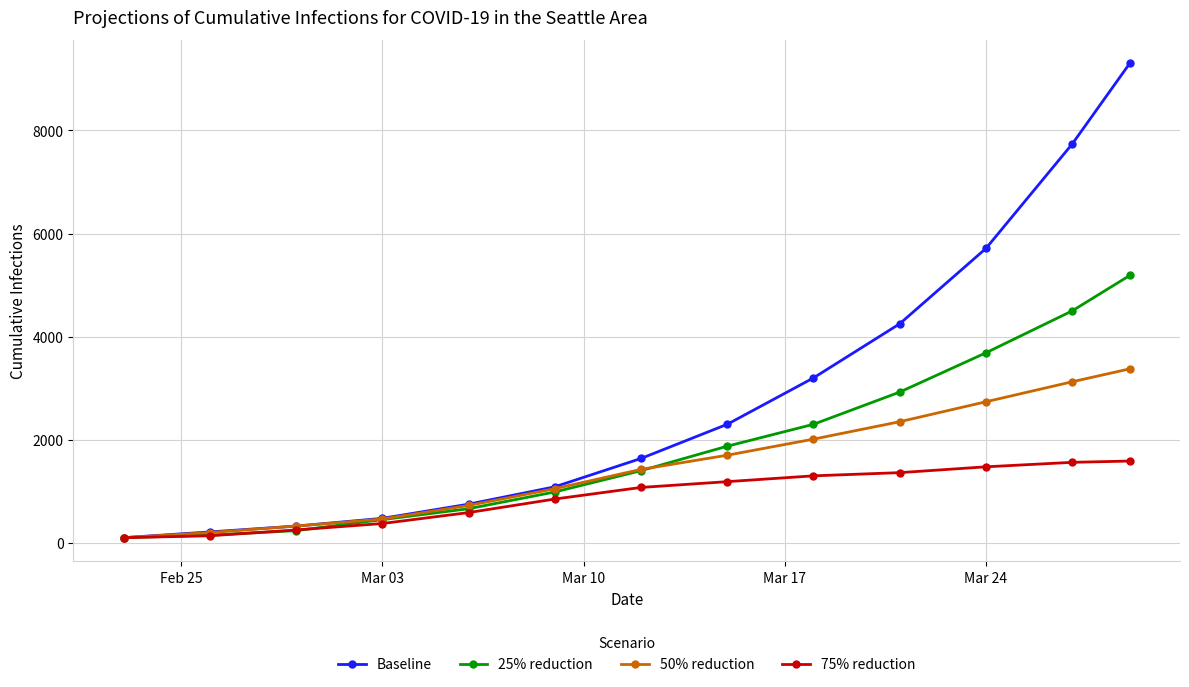

Rank the series by their average value, from lowest to highest.

75% reduction, 50% reduction, 25% reduction, Baseline